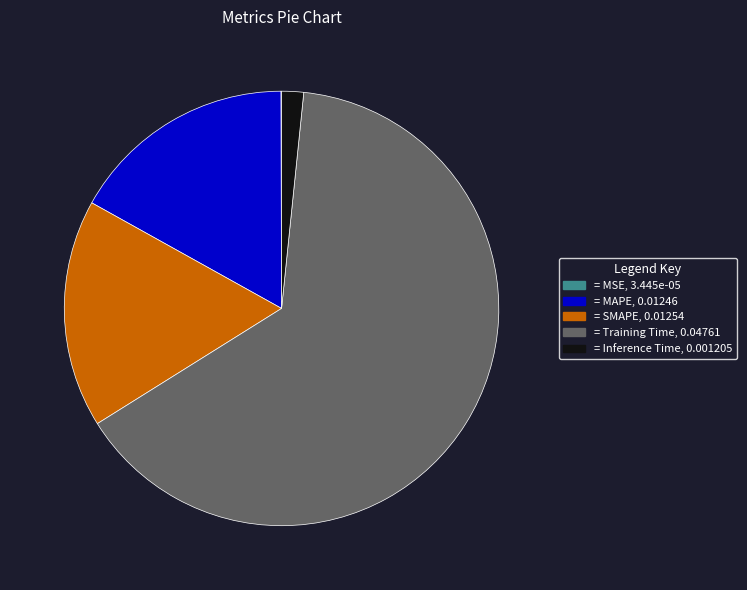

Is there a majority slice in this chart?

Yes